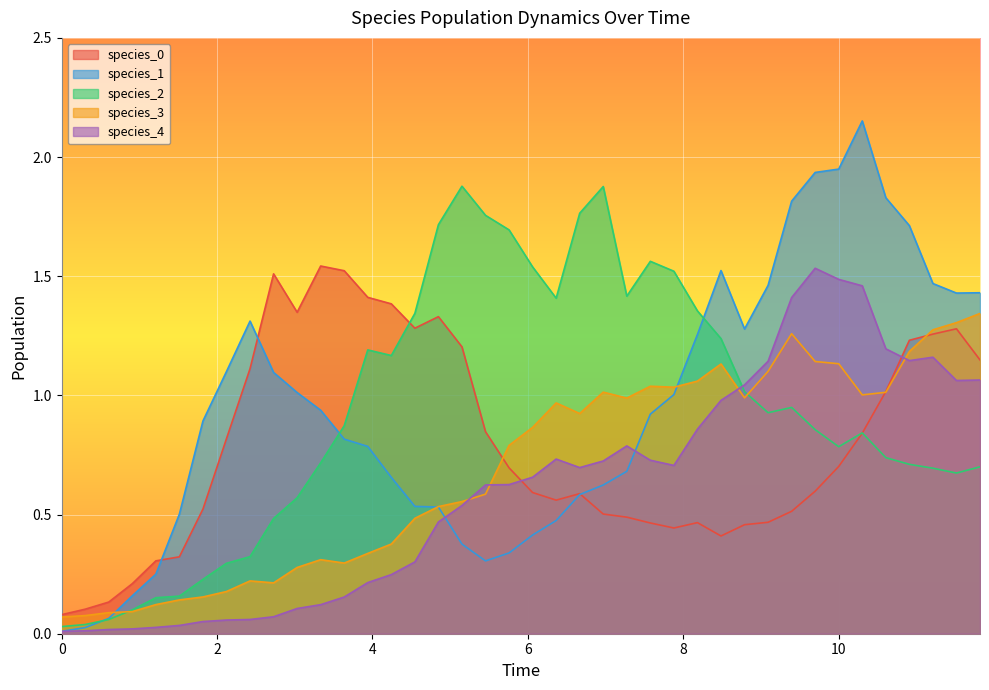

What is the sum of all species_3 values?

27.7